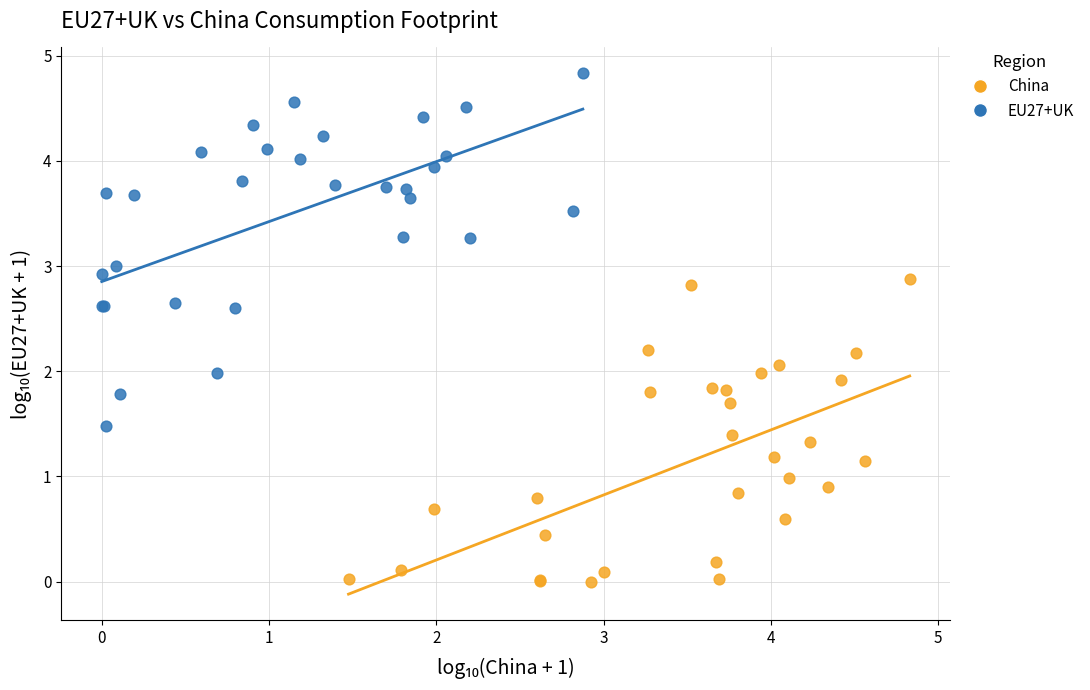

Which series reaches the minimum Y coordinate?

China